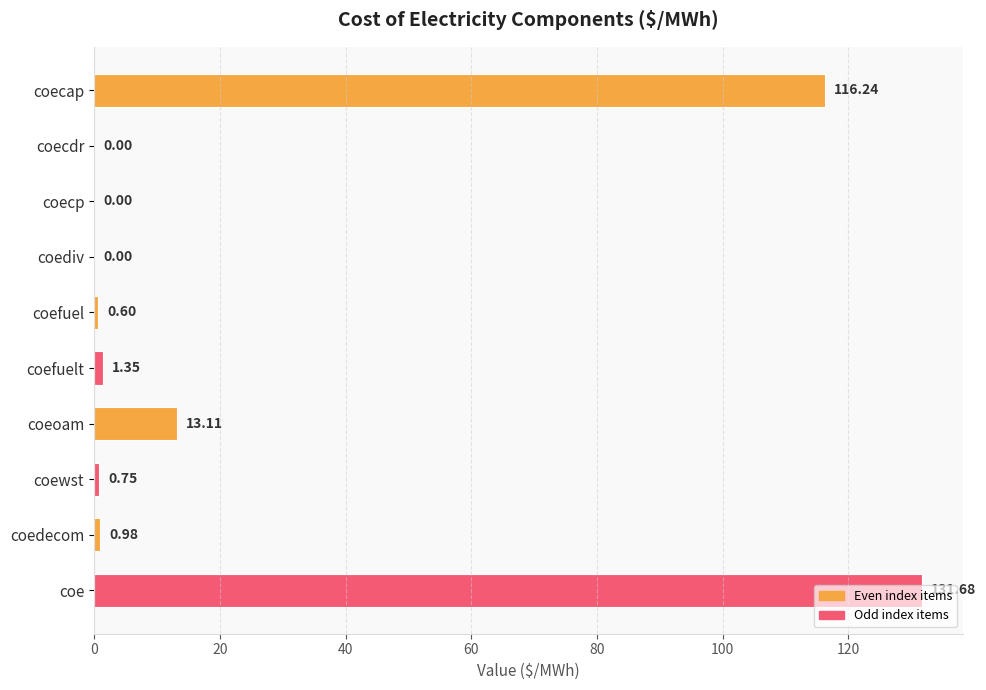

What is the sum of all values?

264.7